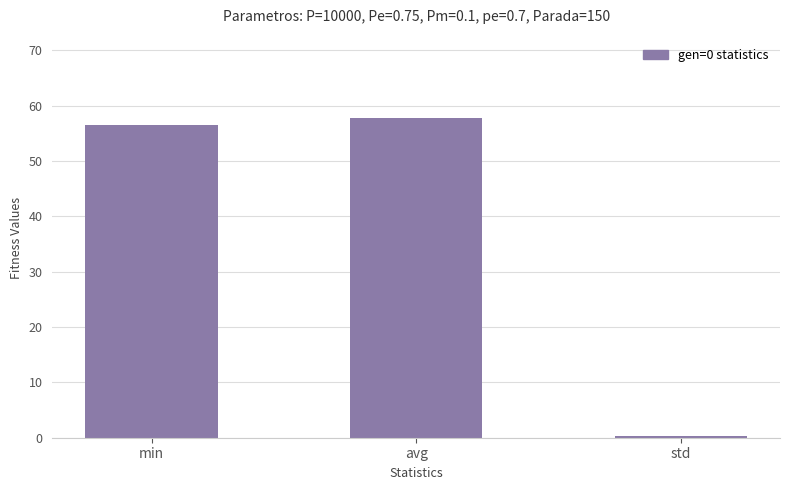

The value at avg is 57.8. True or false?

True